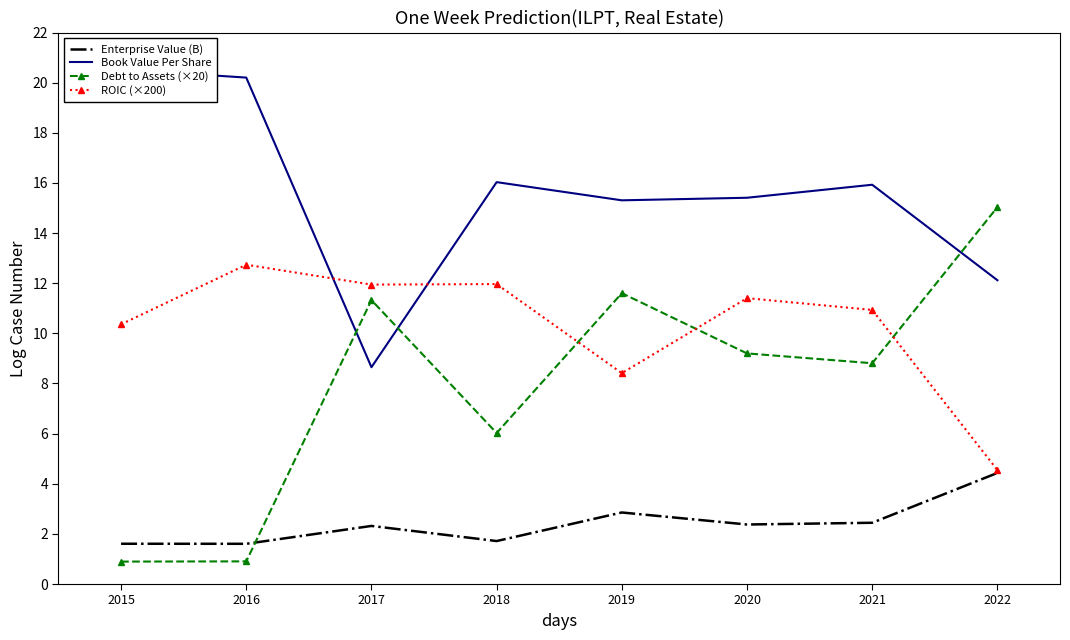

Reading left to right, list all the values displayed in this chart.

Enterprise Value (B): 2015=1.6	2016=1.6	2017=2.3	2018=1.7	2019=2.9	2020=2.4	2021=2.4	2022=4.4
Book Value Per Share: 2015=20.5	2016=20.2	2017=8.6	2018=16.0	2019=15.3	2020=15.4	2021=15.9	2022=12.1
Debt to Assets (×20): 2015=0.9	2016=0.9	2017=11.3	2018=6.0	2019=11.6	2020=9.2	2021=8.8	2022=15.0
ROIC (×200): 2015=10.4	2016=12.7	2017=11.9	2018=12.0	2019=8.4	2020=11.4	2021=10.9	2022=4.5